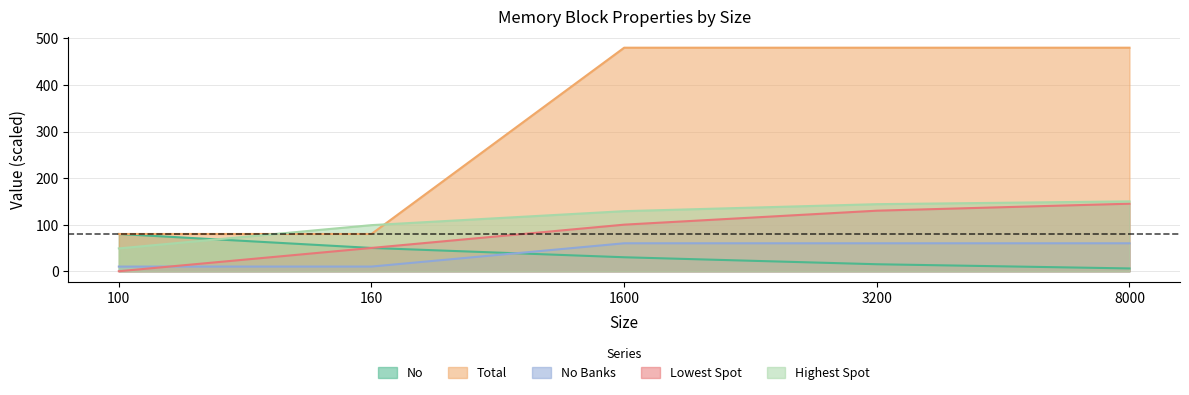

At which label is Highest Spot closest to 99?

160